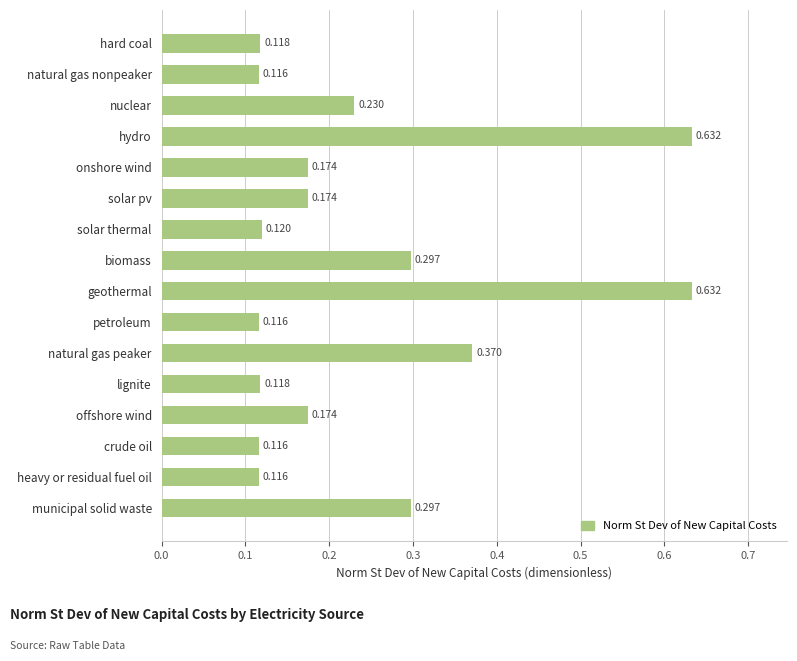

Between heavy or residual fuel oil and lignite, which is larger?

lignite